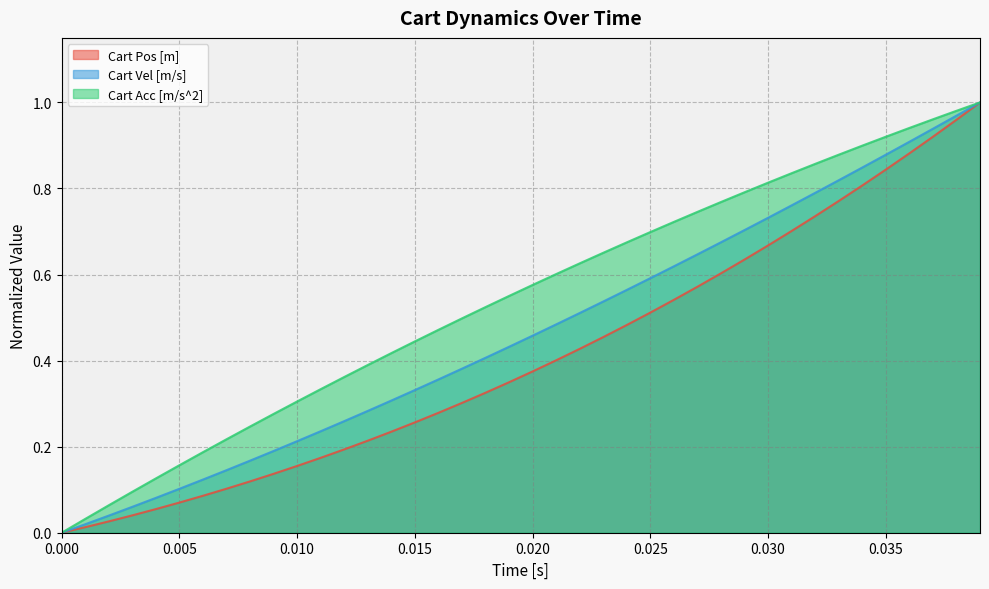

What is the highest value of the Cart Pos [m] series?

1.0